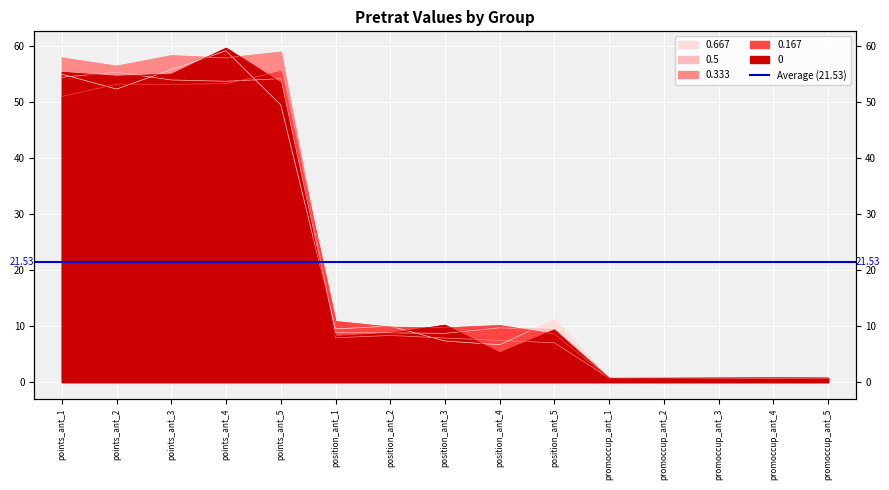

Reading right to left, transcribe all the data shown in this chart.

0: 0.7	0.8	0.7	0.7	0.7	9.3	5.2	10.2	8.7	8.2	53.4	59.7	55.0	54.6	55.3
0.167: 0.7	0.7	0.7	0.7	0.7	8.6	10.1	9.7	9.8	10.8	55.5	53.3	53.2	53.2	51.0
0.333: 0.7	0.7	0.7	0.7	0.7	7.0	7.4	7.9	8.3	7.9	59.0	57.9	58.3	56.5	57.9
0.5: 0.7	0.7	0.7	0.7	0.7	9.4	9.7	8.7	8.8	8.8	54.2	53.7	54.0	55.3	54.5
0.667: 0.8	0.7	0.8	0.8	0.7	11.2	6.7	7.3	10.0	9.5	49.5	59.2	55.8	52.3	55.0